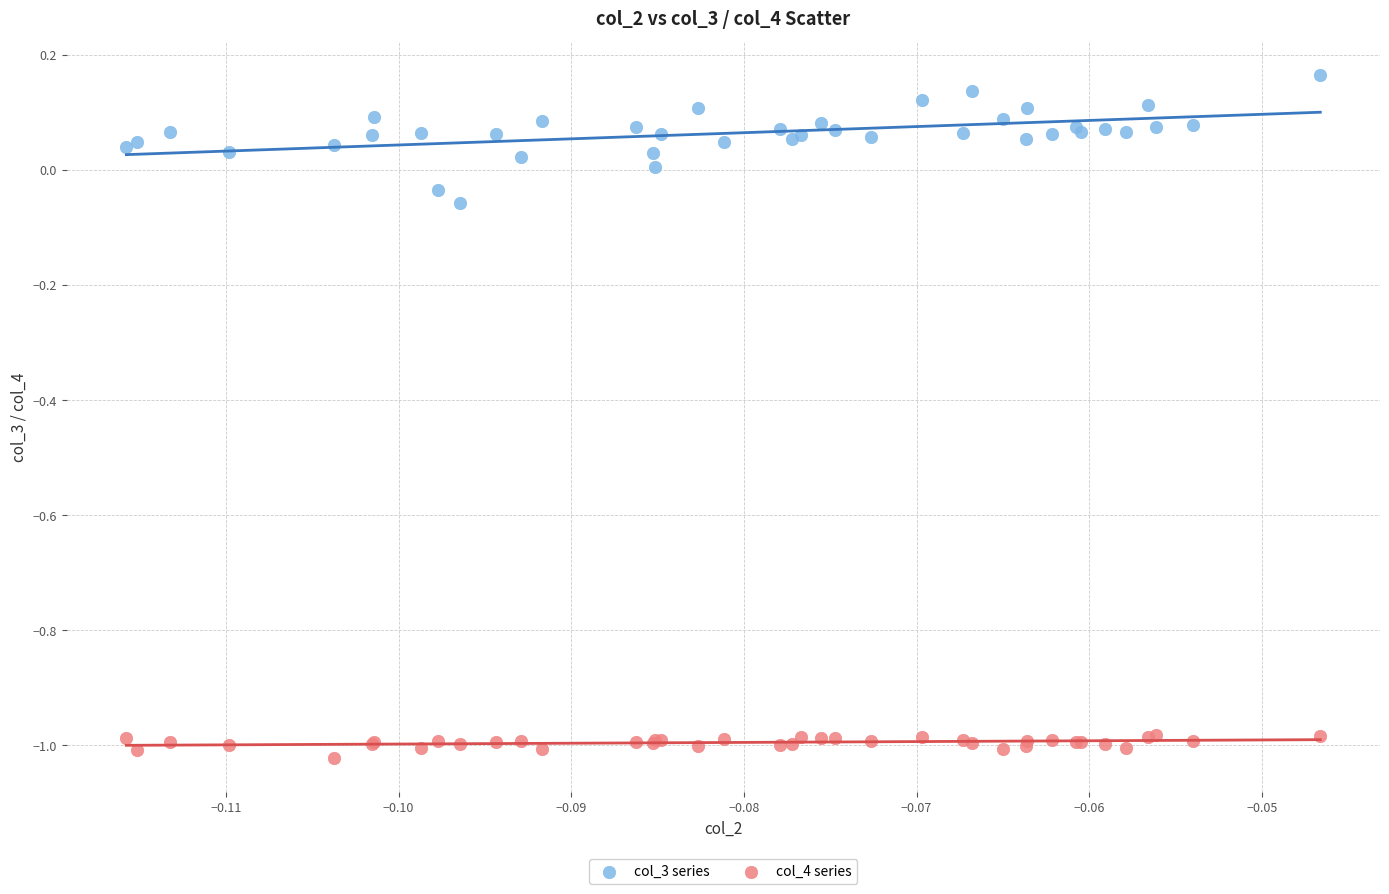

What are all the series names shown in the legend?

col_3 series, col_4 series